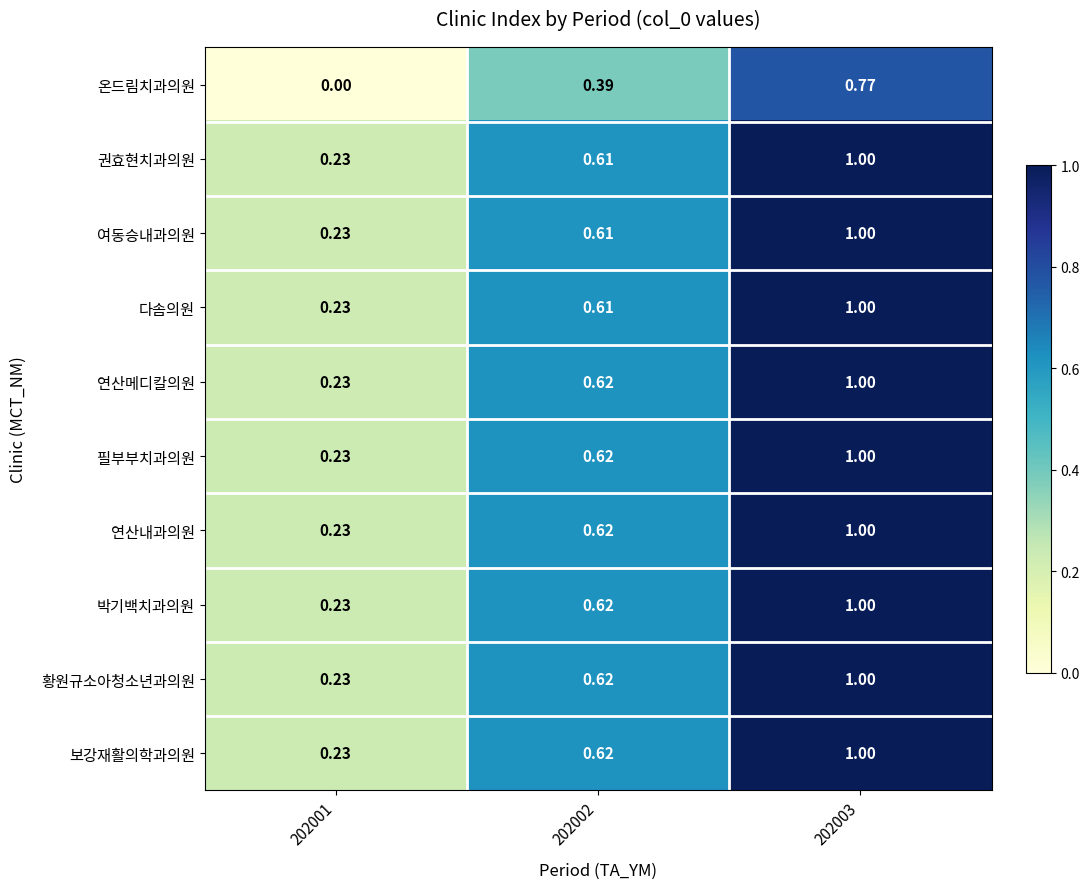

How many values in 온드림치과의원 are above zero?

2